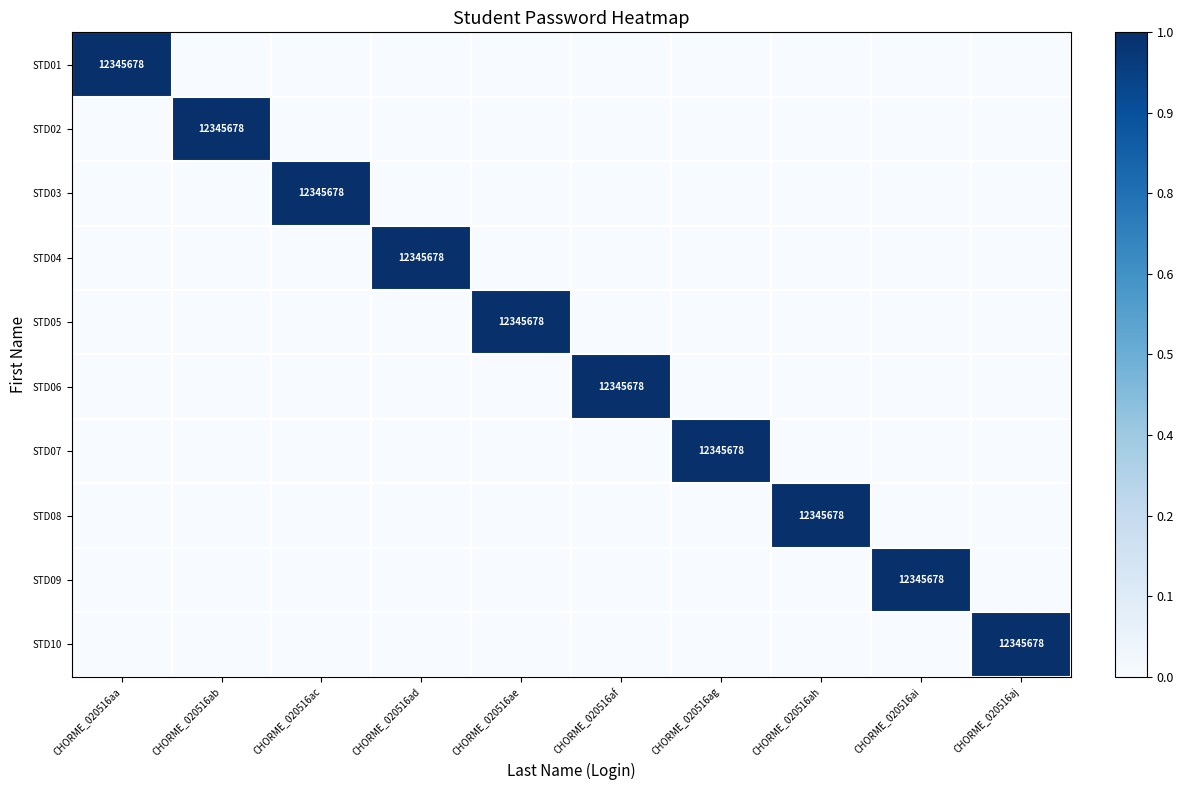

At which category is the sum across all series the highest?

CHORME_020516aa